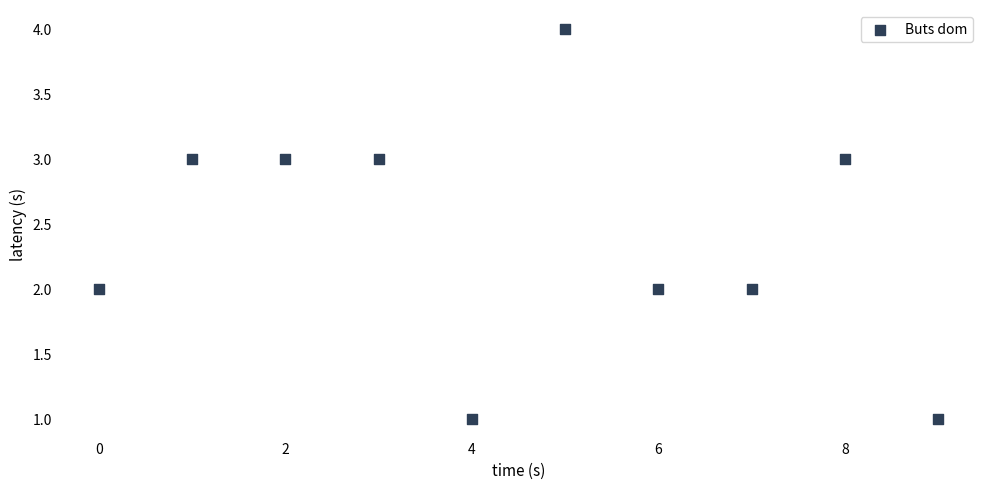

What is the average X value?

4